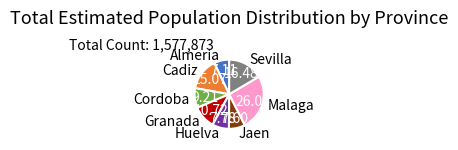

Does any single category account for the majority?

No